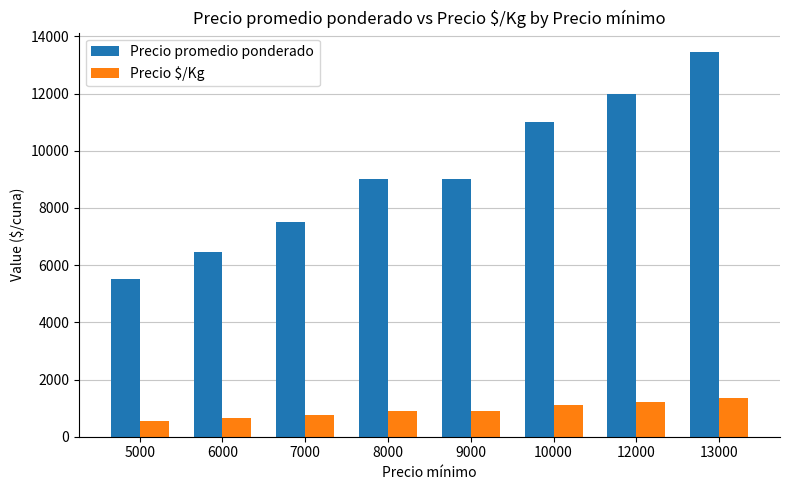

Which series has the largest range (max minus min)?

Precio promedio ponderado